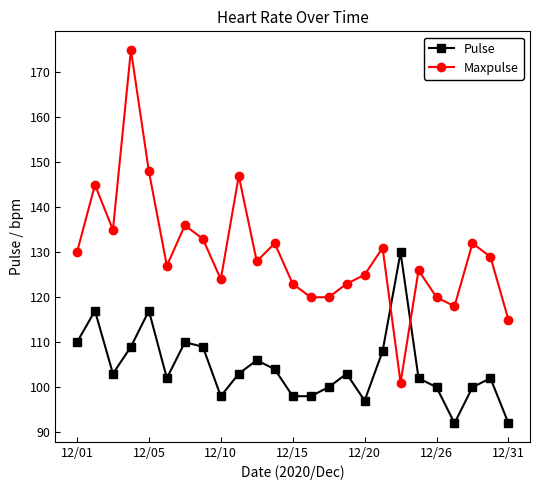

How many times do Pulse and Maxpulse cross each other?

2